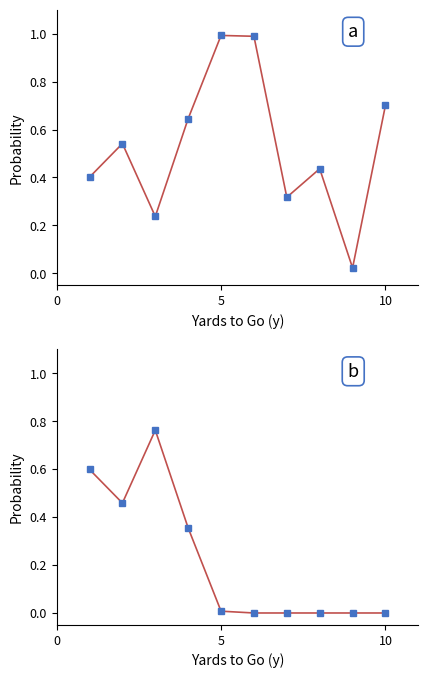

What is the sum of all punt values?

2.2